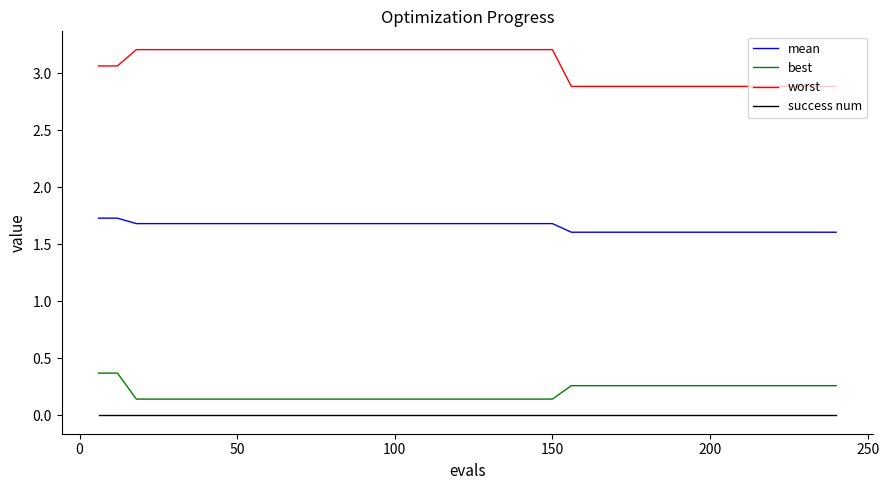

What is the greatest value displayed?

3.2